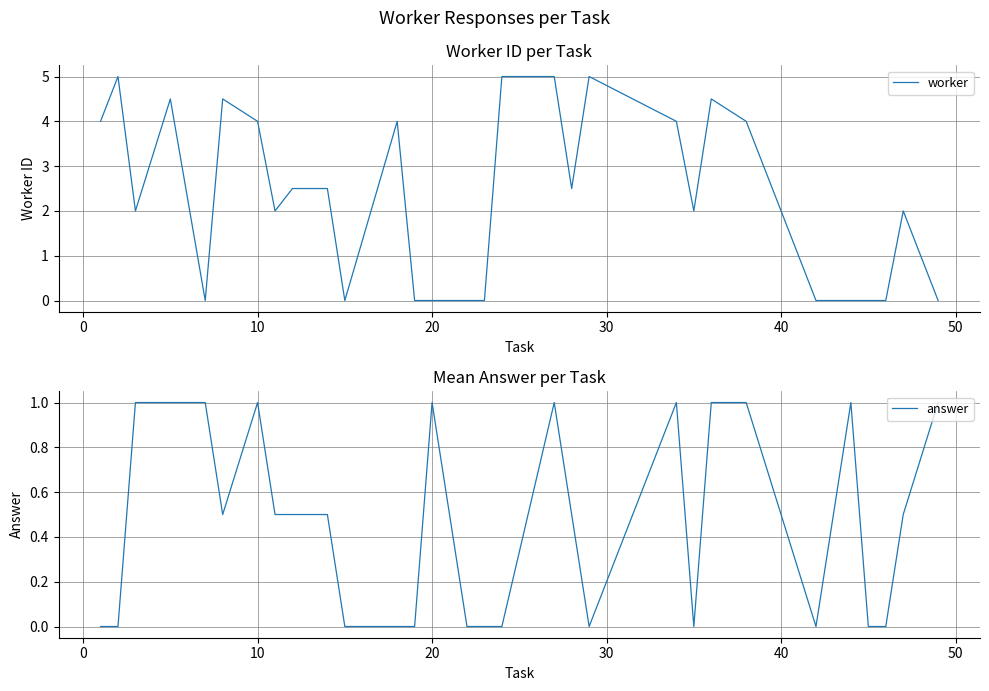

What is the maximum value for worker?

5.0